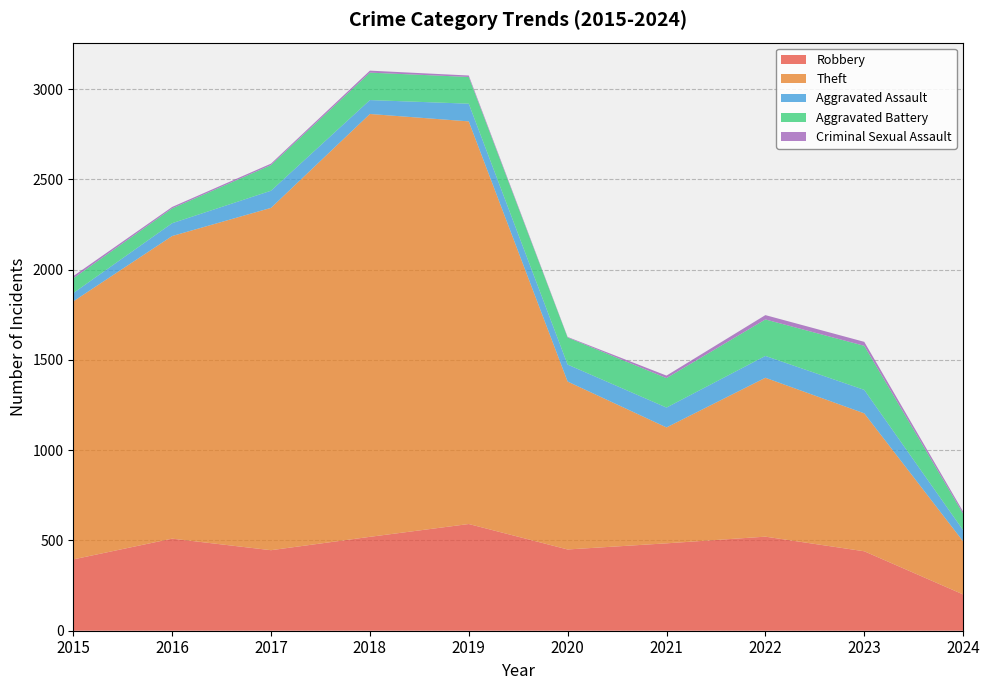

Reading right to left, transcribe all the data shown in this chart.

Robbery: 2024=201	2023=440	2022=521	2021=484	2020=450	2019=591	2018=520	2017=446	2016=510	2015=395
Theft: 2024=294	2023=764	2022=880	2021=642	2020=930	2019=2230	2018=2342	2017=1896	2016=1676	2015=1429
Aggravated Assault: 2024=62	2023=130	2022=121	2021=110	2020=94	2019=98	2018=77	2017=95	2016=71	2015=46
Aggravated Battery: 2024=91	2023=244	2022=202	2021=163	2020=150	2019=148	2018=152	2017=142	2016=82	2015=82
Criminal Sexual Assault: 2024=12	2023=22	2022=24	2021=14	2020=3	2019=8	2018=11	2017=8	2016=8	2015=12